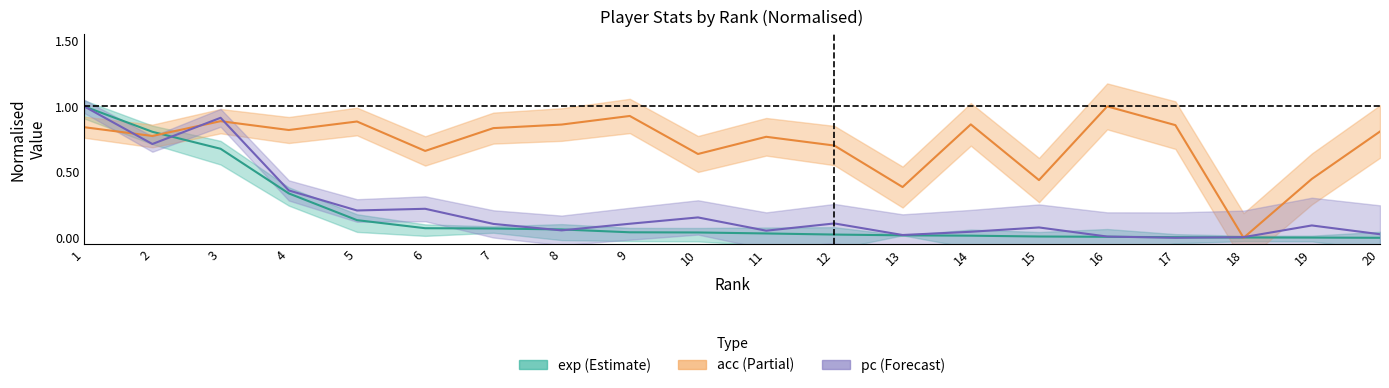

True or false: acc and exp intersect in this chart.

True